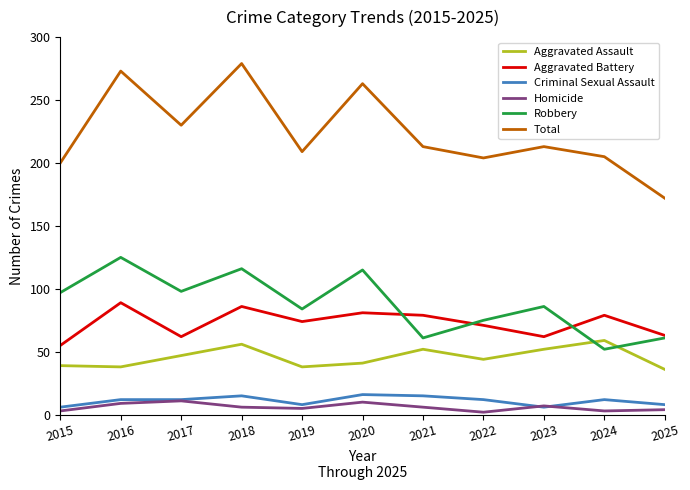

What is the spread (max minus min) of values at 2023?

207